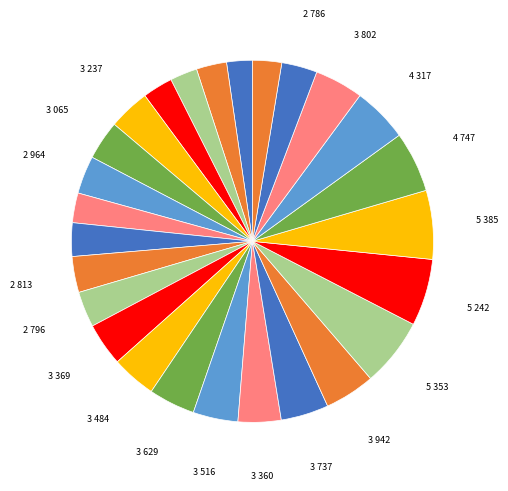

Count the number of slices in the pie.

26